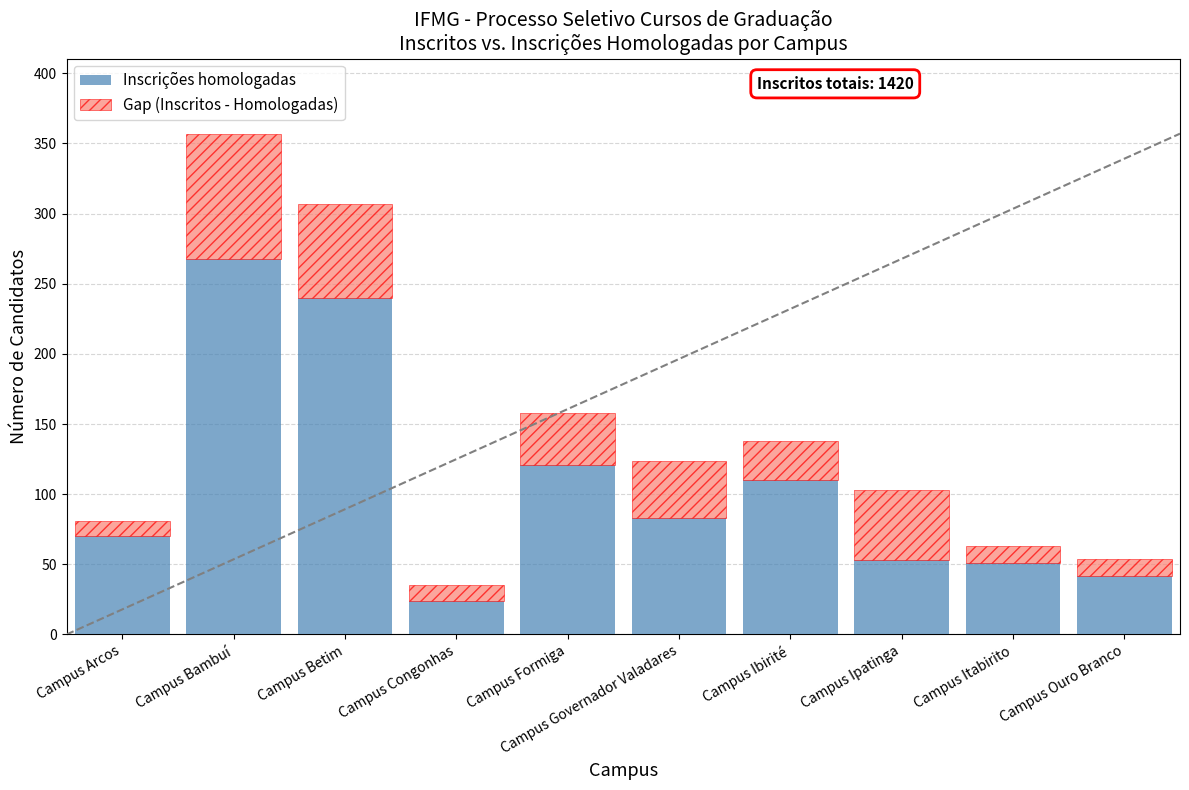

The value of Inscrições homologadas at Campus Bambuí is 171. True or false?

False